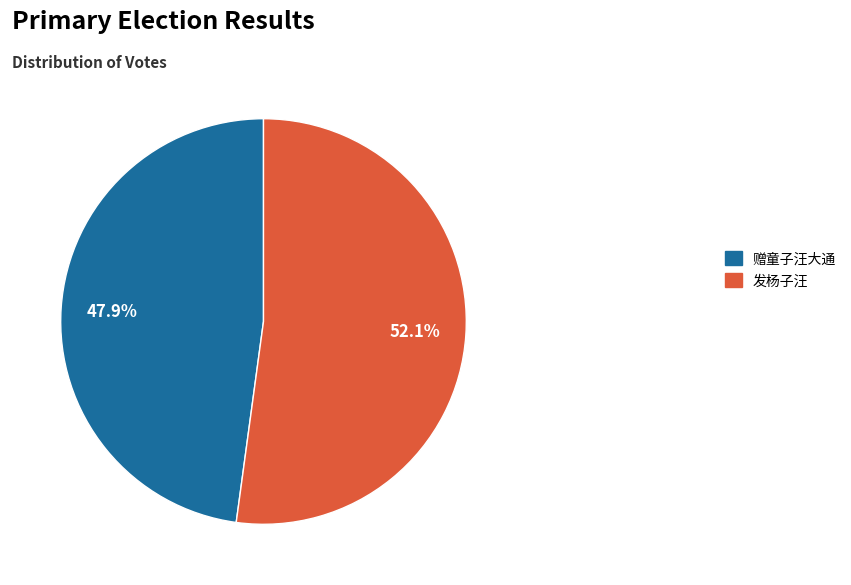

What percentage is NOT represented by 赠童子汪大通?

52.1%